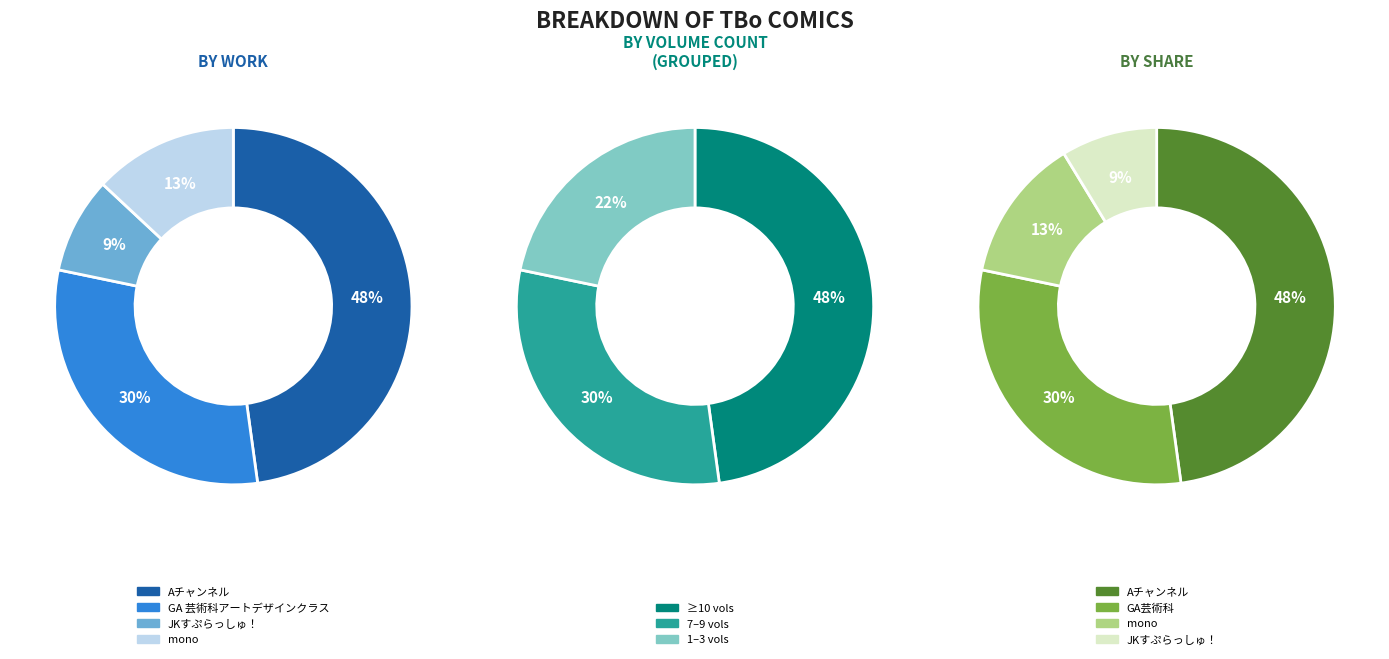

To the nearest percent, what portion does JKすぷらっしゅ！ represent?

9%